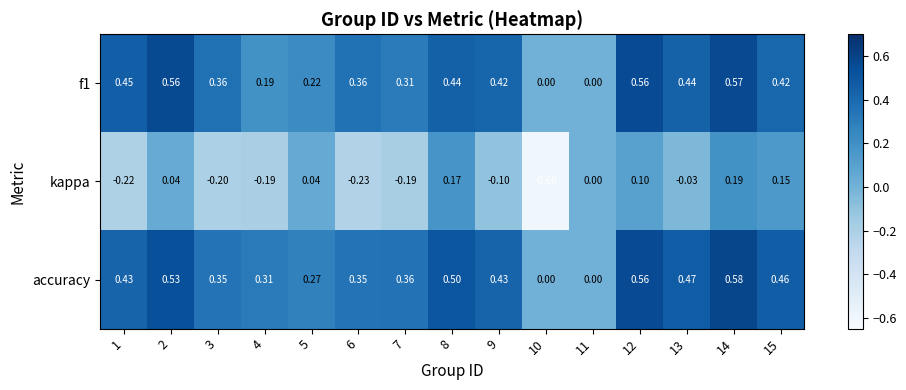

At which category is the sum across all series the highest?

14